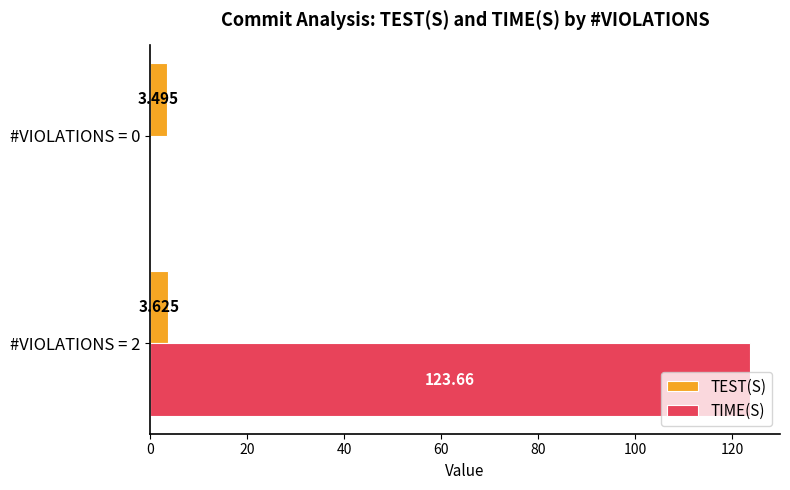

Is the value of TEST(S) at #VIOLATIONS = 2 greater than the value of TIME(S) at #VIOLATIONS = 2?

No